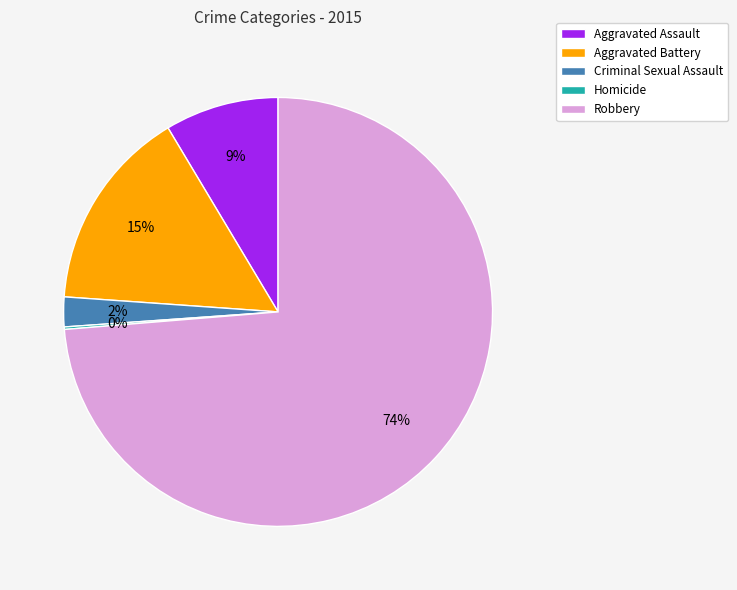

Is it true that Robbery is 74% of the pie?

True